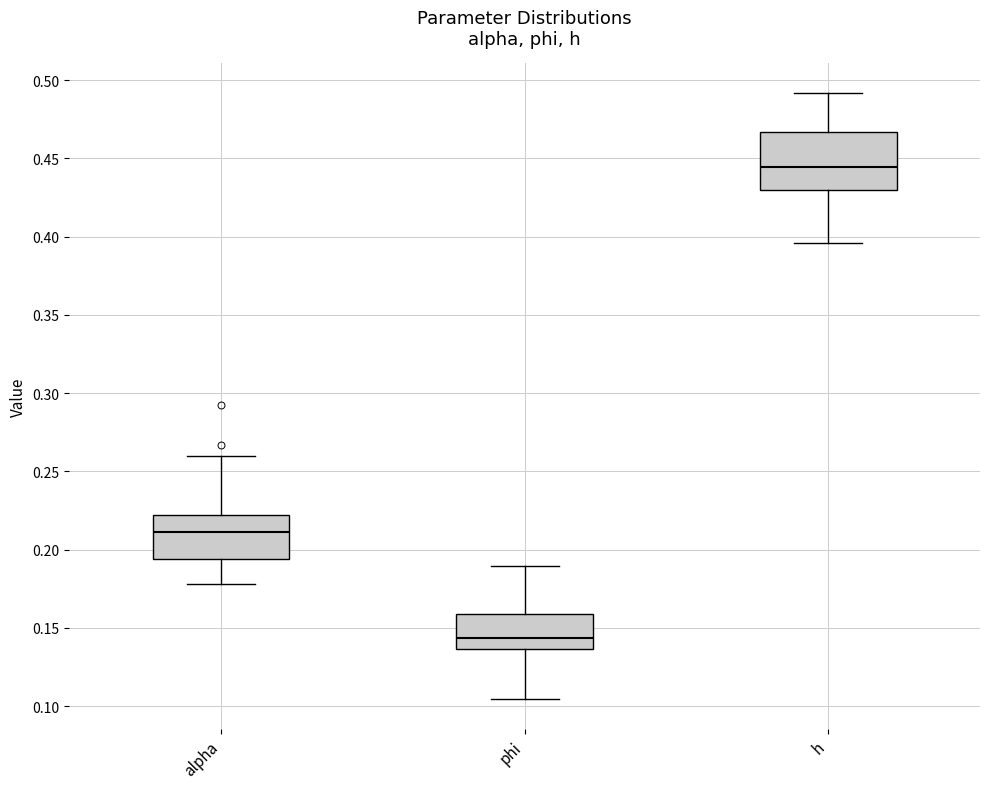

Which box has the highest median line?

h